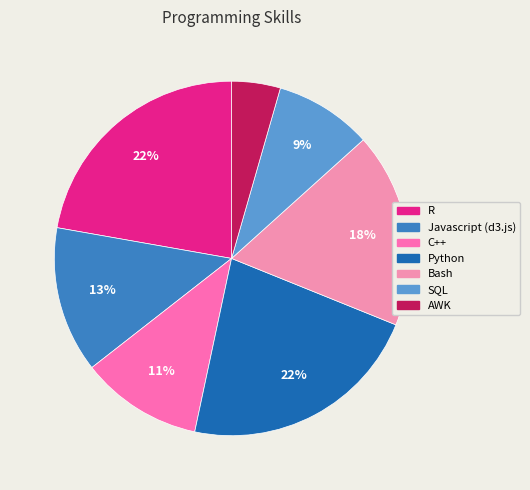

Combined, do Javascript (d3.js) and Python account for over 50%?

No